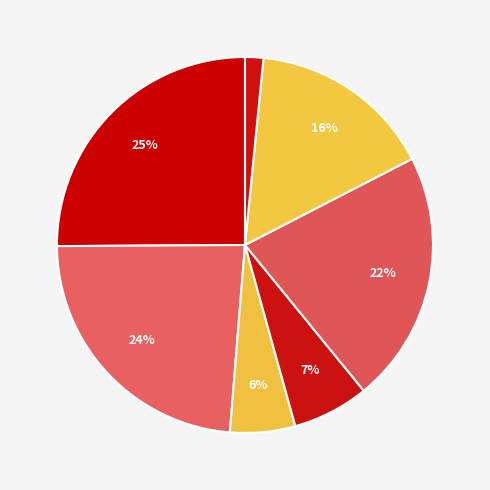

To the nearest percent, what is the difference between the largest and smallest slice percentages?

24%